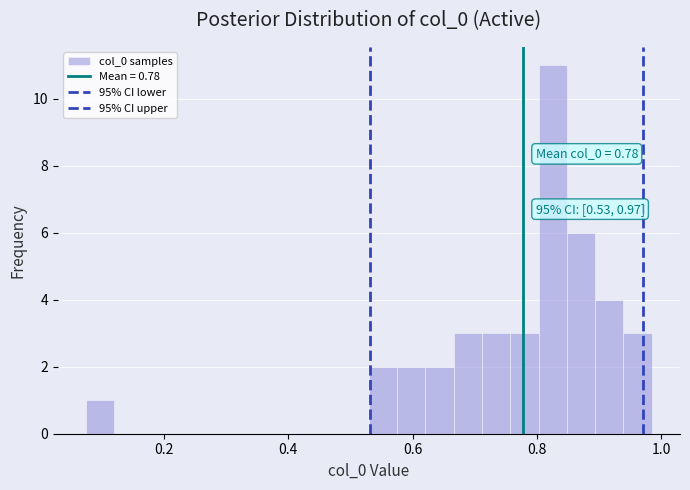

Read against the x-axis, roughly where is the centre of the tallest bar?

0.82